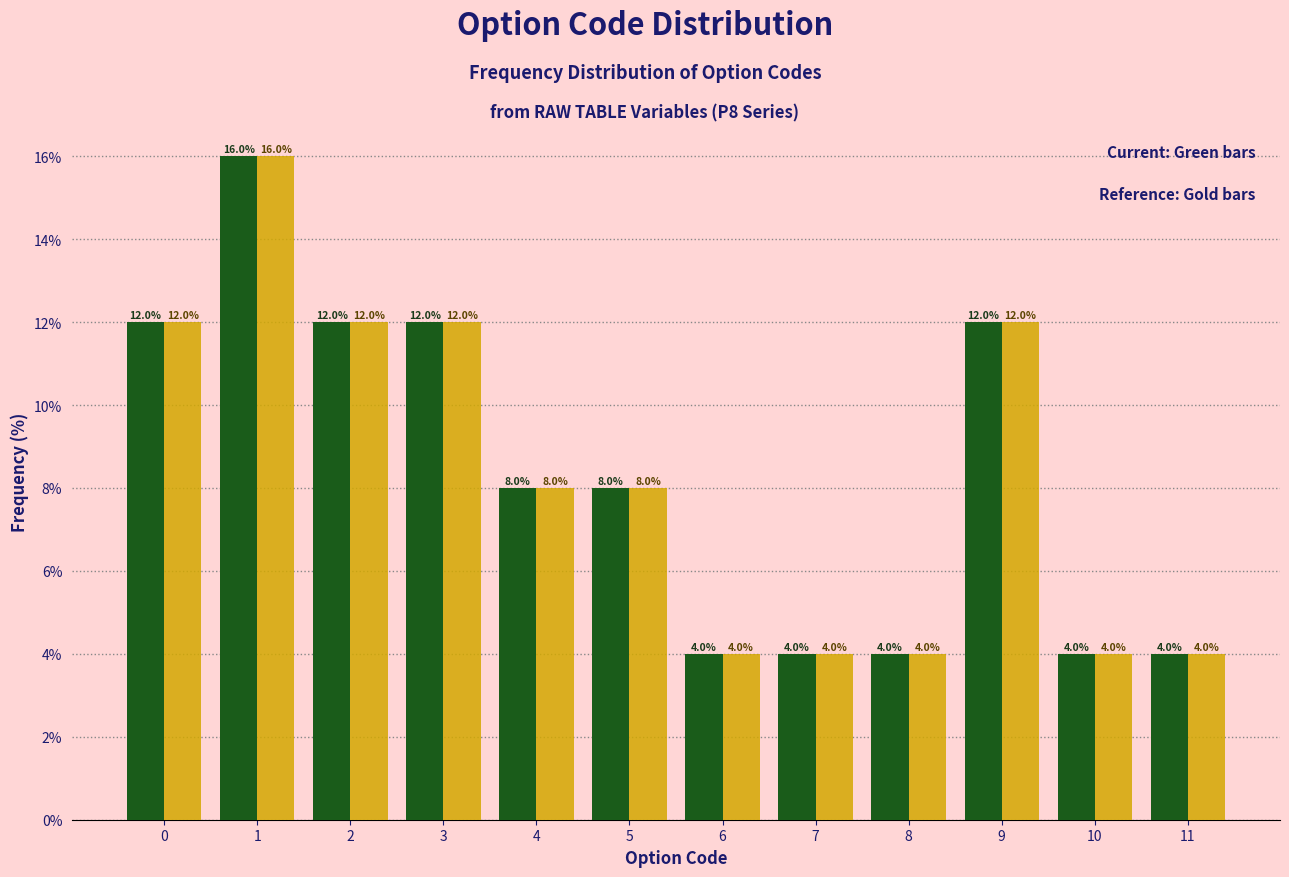

Reading right to left, transcribe all the data shown in this chart.

Current: 11=4	10=4	9=12	8=4	7=4	6=4	5=8	4=8	3=12	2=12	1=16	0=12
Reference: 11=4	10=4	9=12	8=4	7=4	6=4	5=8	4=8	3=12	2=12	1=16	0=12